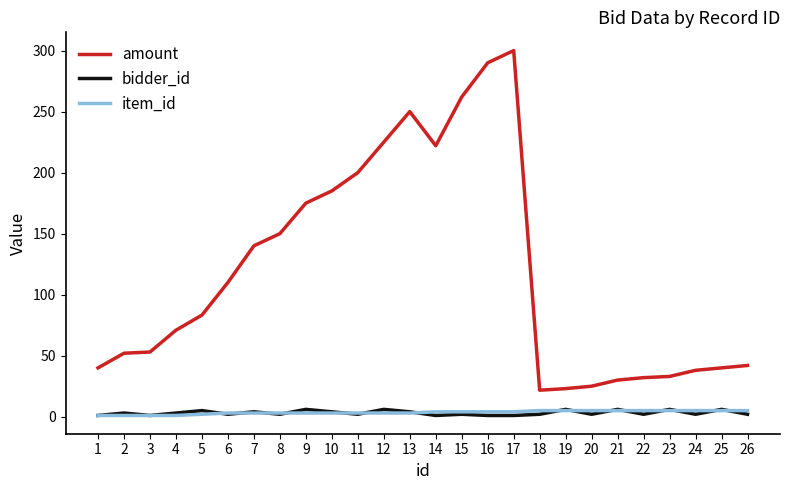

Which series has the widest spread of values?

amount